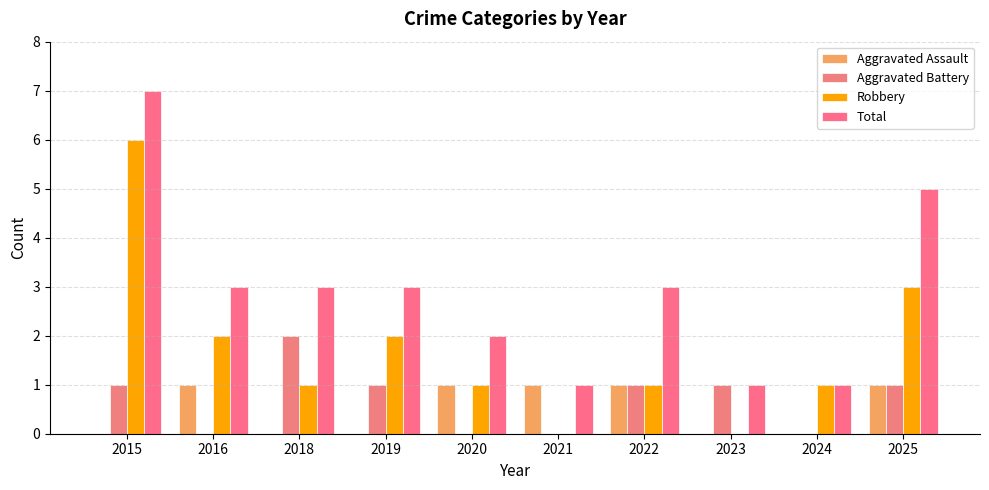

Read the Total value at 2022.

3